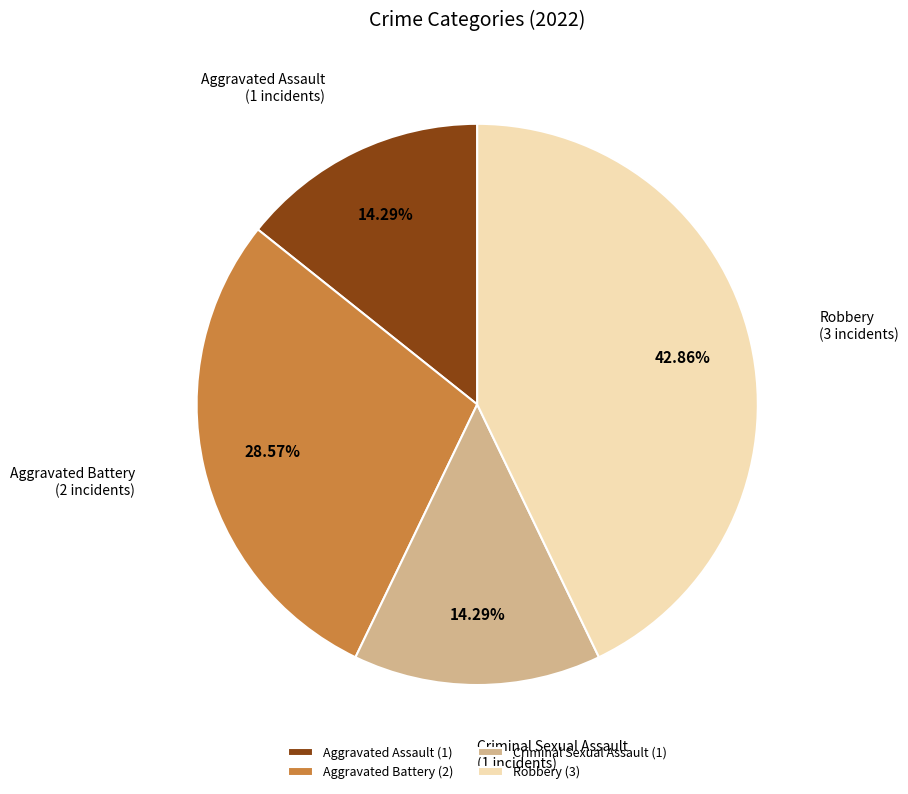

How many segments does this pie chart have?

4